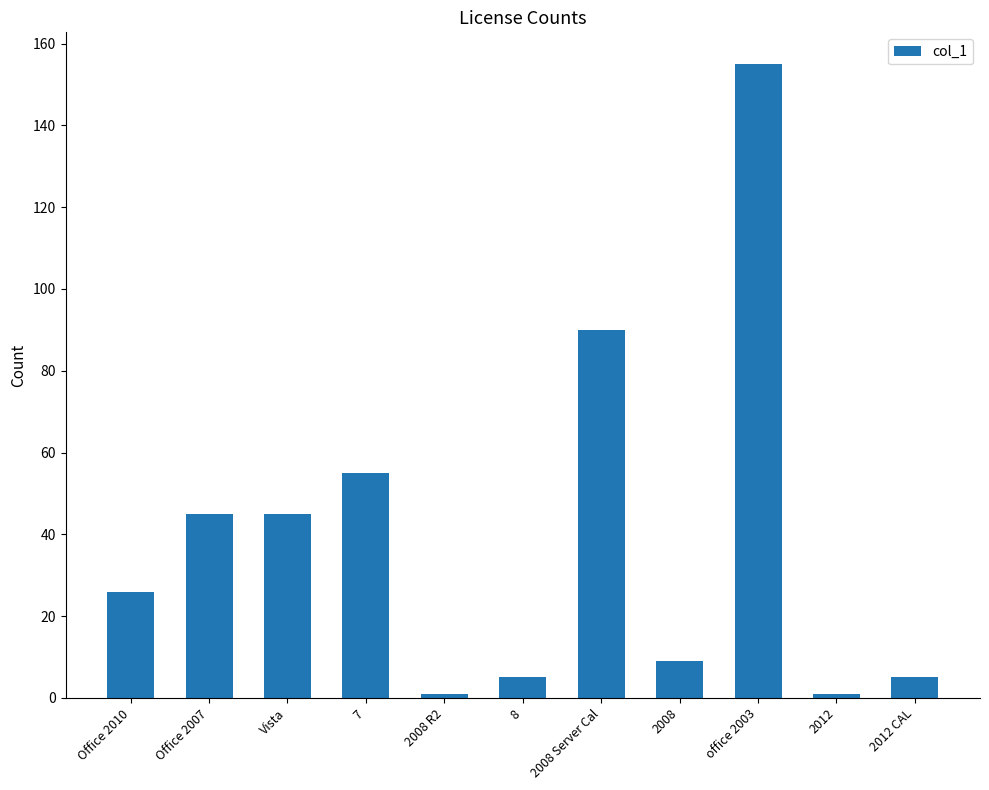

Reading left to right, extract all data points from this chart.

26	45	45	55	1	5	90	9	155	1	5